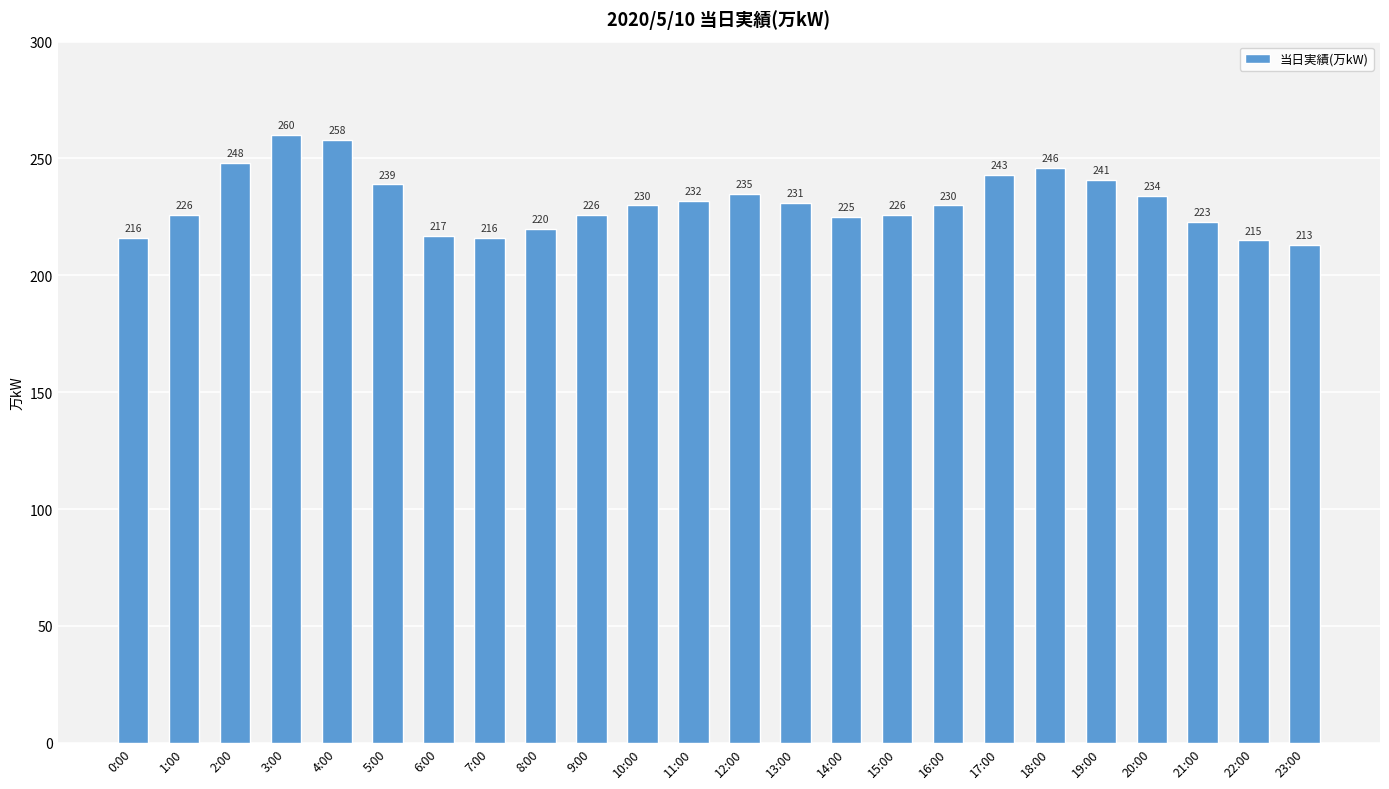

Approximately how many times larger is the value at 6:00 compared to 5:00?

0.9